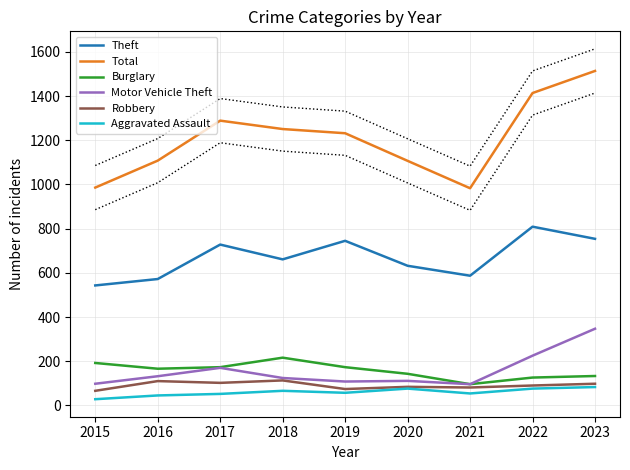

What is the average value of the Theft series?

670